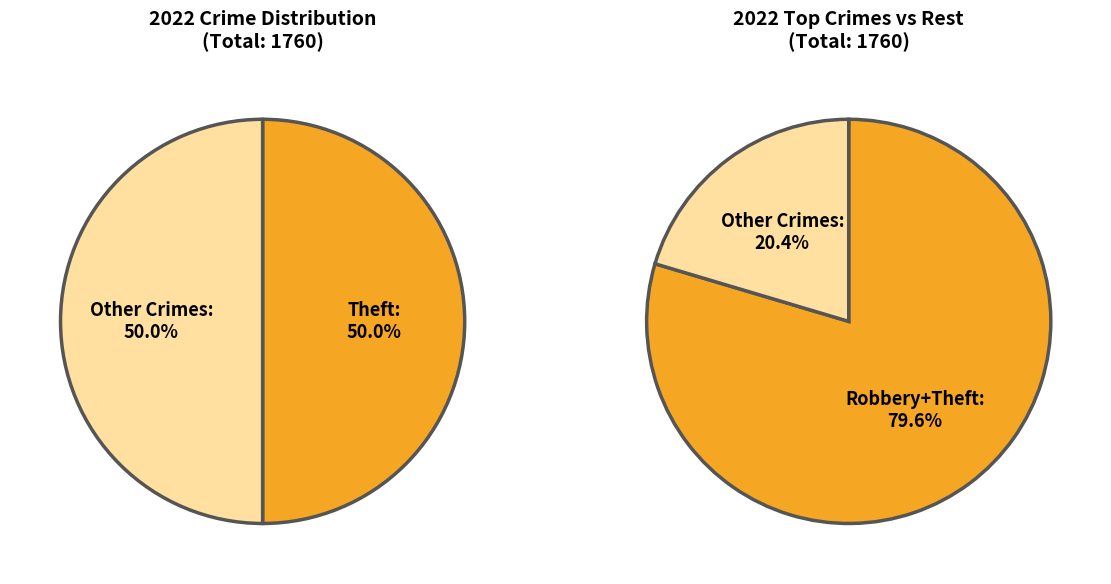

Between Motor Vehicle Theft and Robbery, which is larger?

Robbery